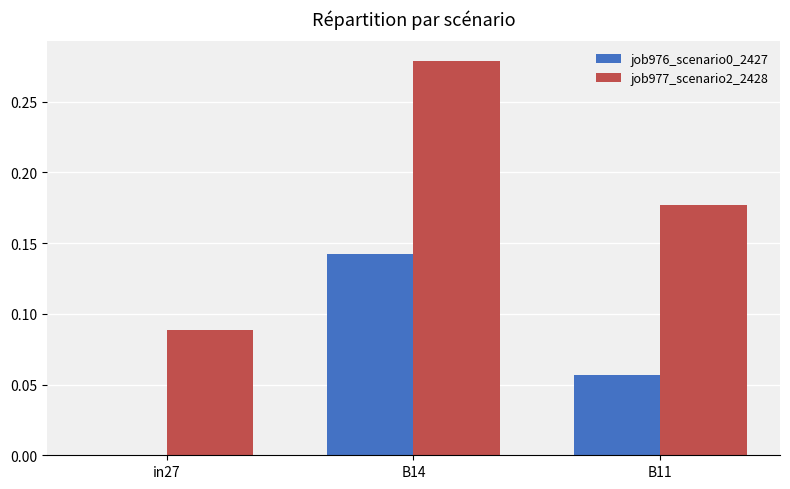

How many data points does each series have?

3